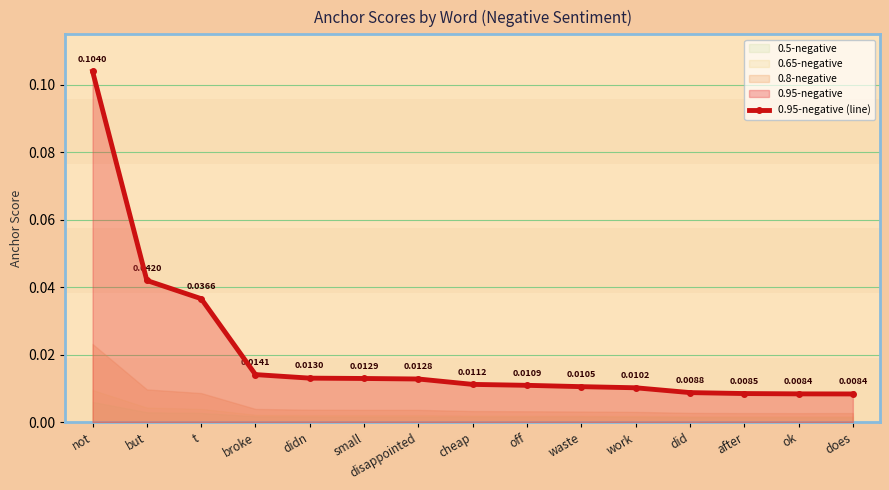

True or false: the data shows 0.0 at did.

False